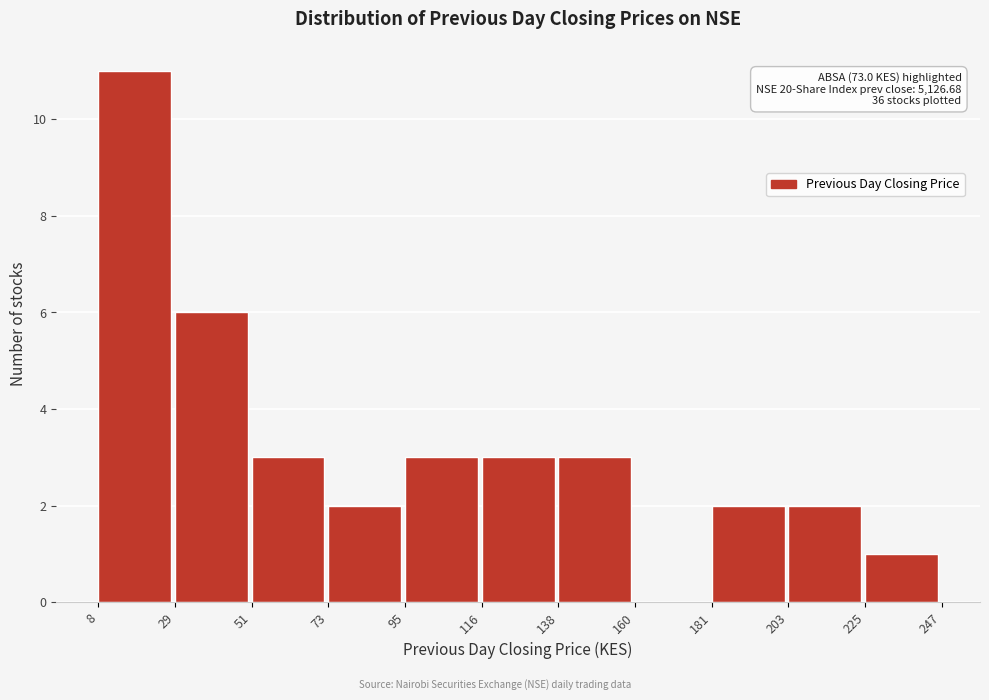

Over which range of the x-axis is the bar tallest?

8 to 29